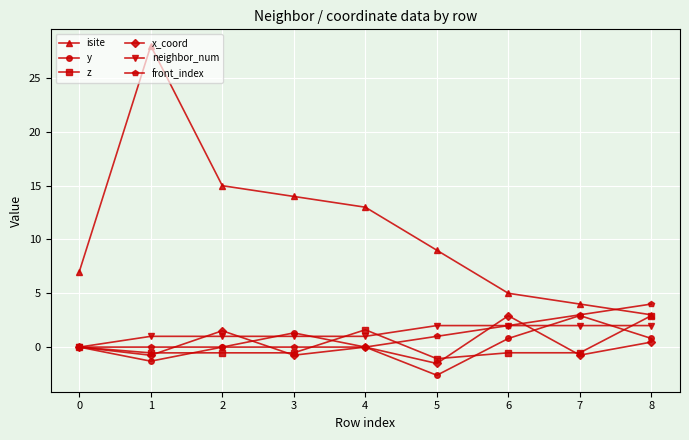

After their last crossing, which series has the higher values: y or z?

z